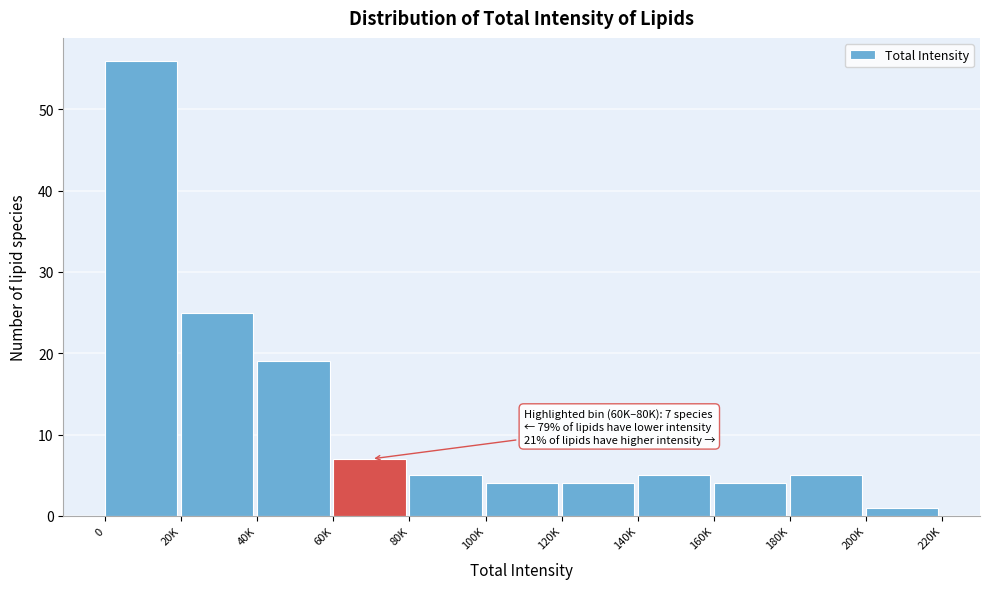

Reading left to right, list all the values displayed in this chart.

56	25	19	7	5	4	4	5	4	5	1